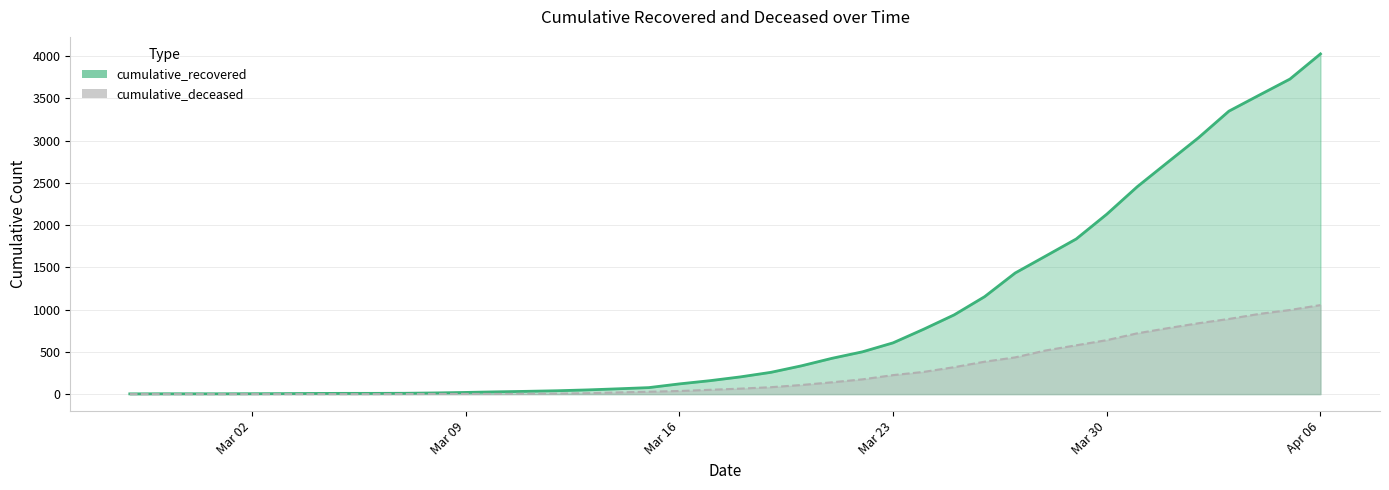

What is the lowest value of the cumulative_recovered series?

3